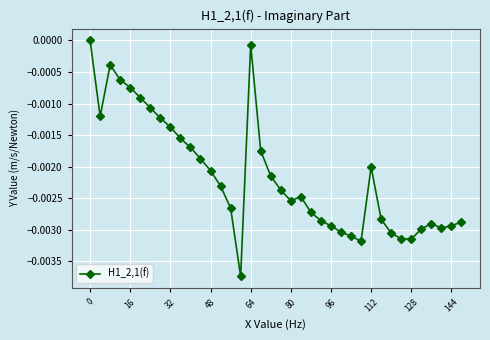

How many negative values are there?

37